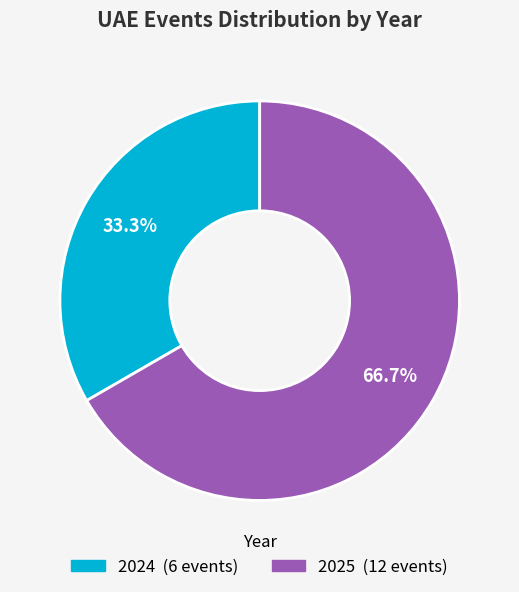

How many segments does this pie chart have?

2